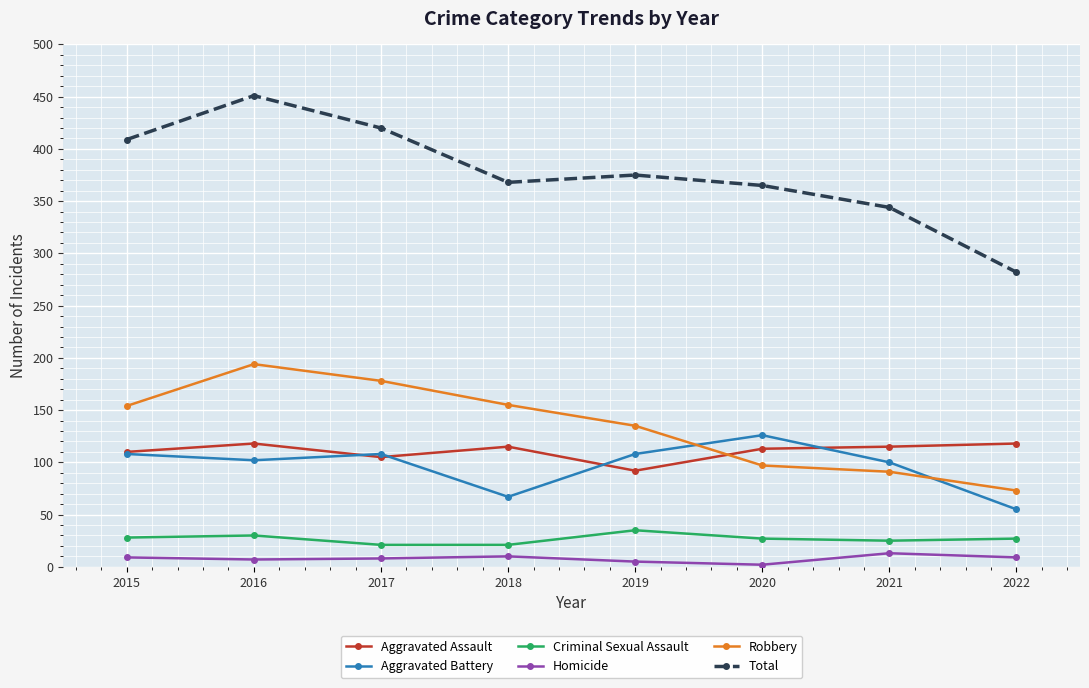

True or false: Robbery has more than 2 interior local peaks.

False